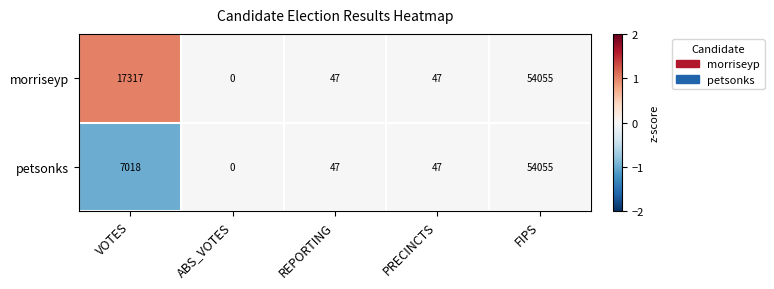

List the series in order of their overall mean, lowest first.

petsonks, morriseyp